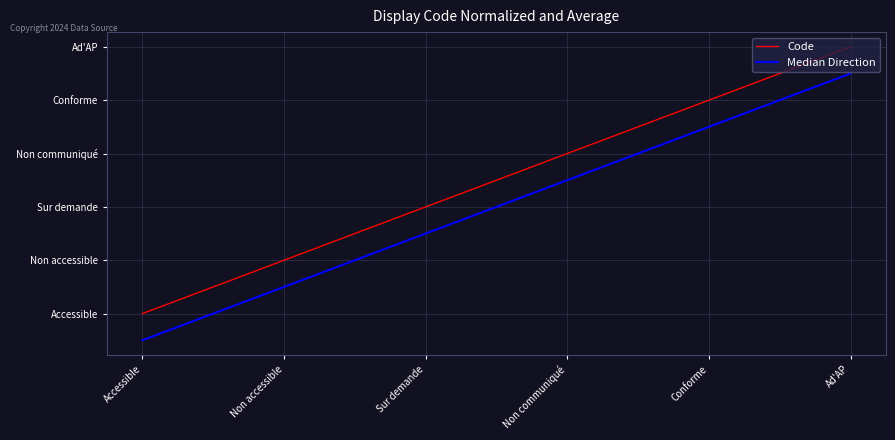

What are all the series names shown in the legend?

Code, Median Direction